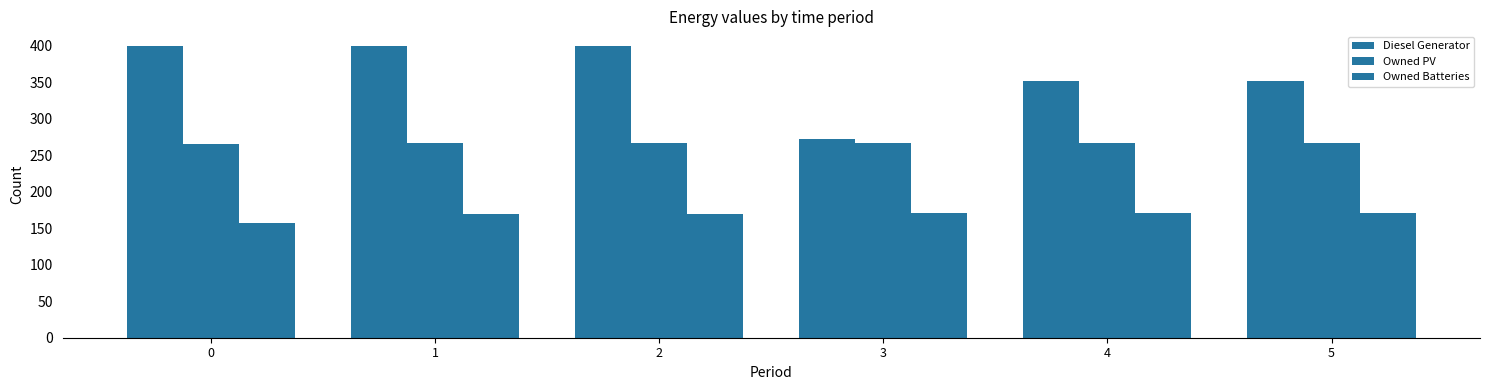

How many groups of bars are there?

6